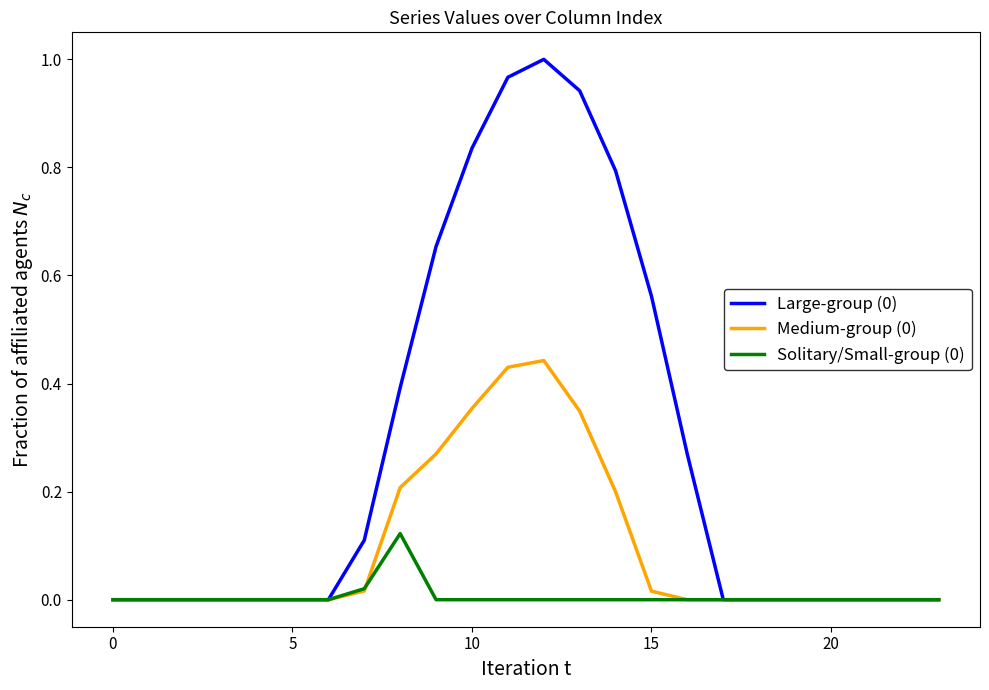

Does the chart have visible grid lines?

No